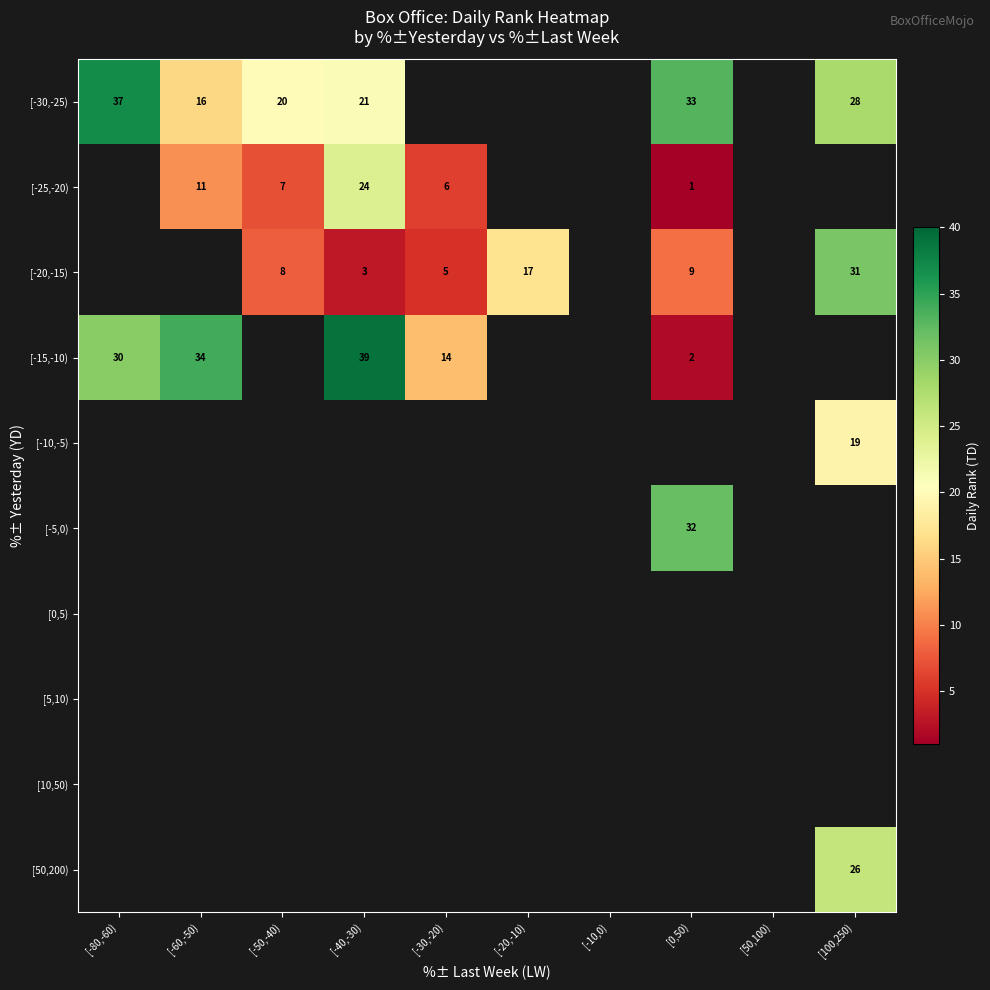

The [-30,-25) series shows 33 at [0,50). True or false?

True